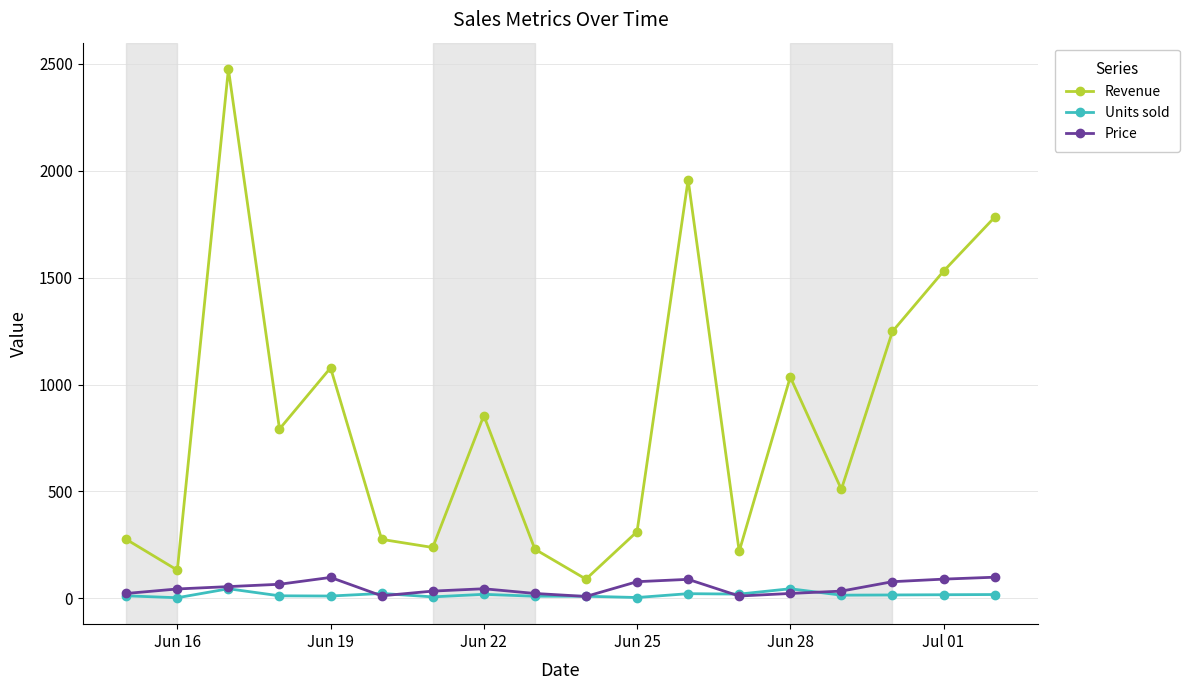

Which series has the largest range (max minus min)?

Revenue